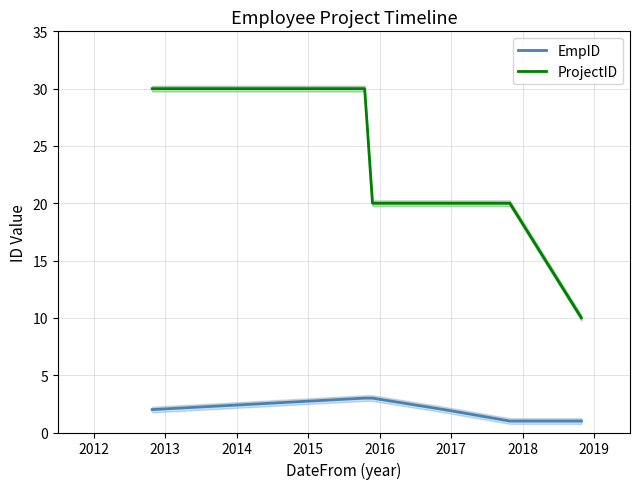

True or false: EmpID and ProjectID cross at least once.

False